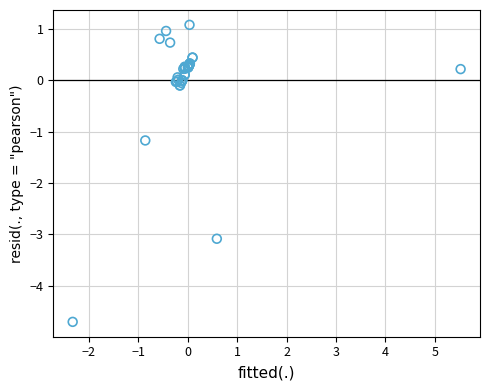

What Y value in the scatter plot is closest to -1?

-1.2